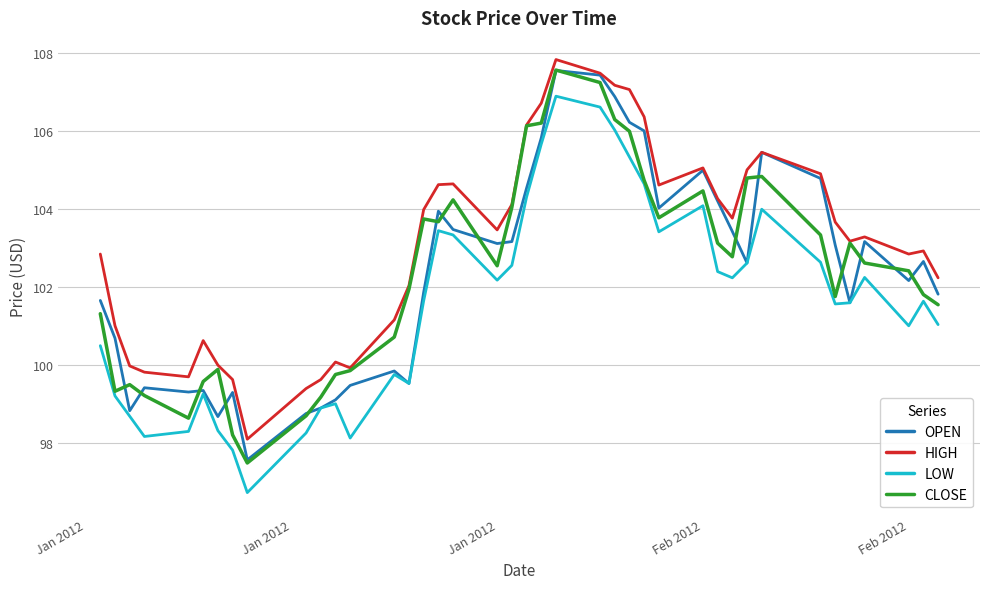

What is the lowest value of the OPEN series?

97.6